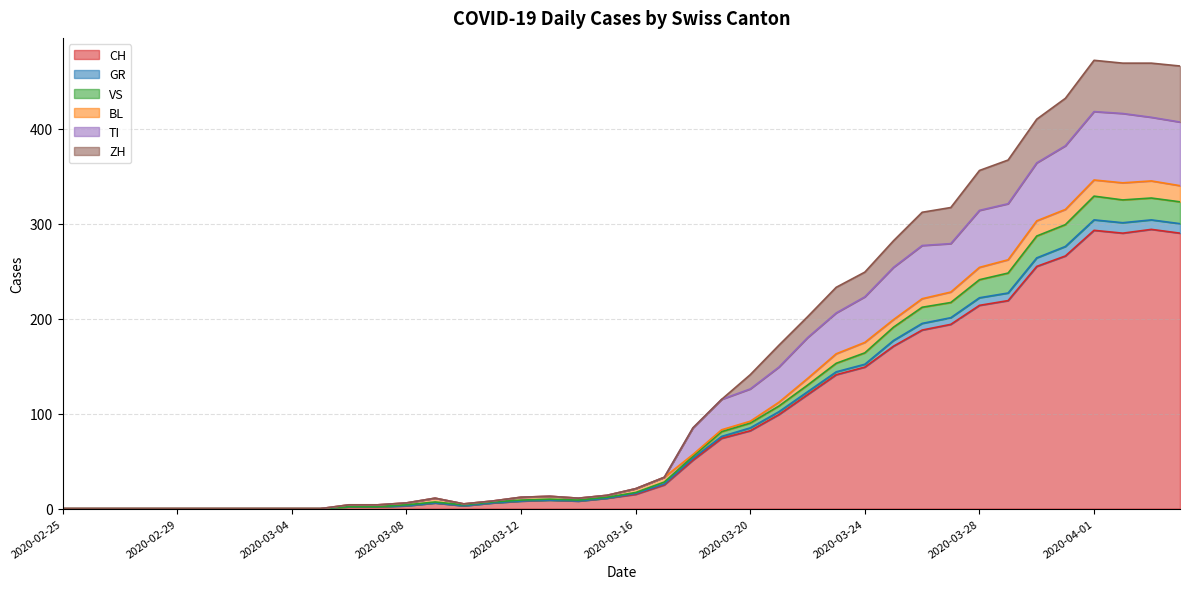

True or false: GR and CH intersect in this chart.

False